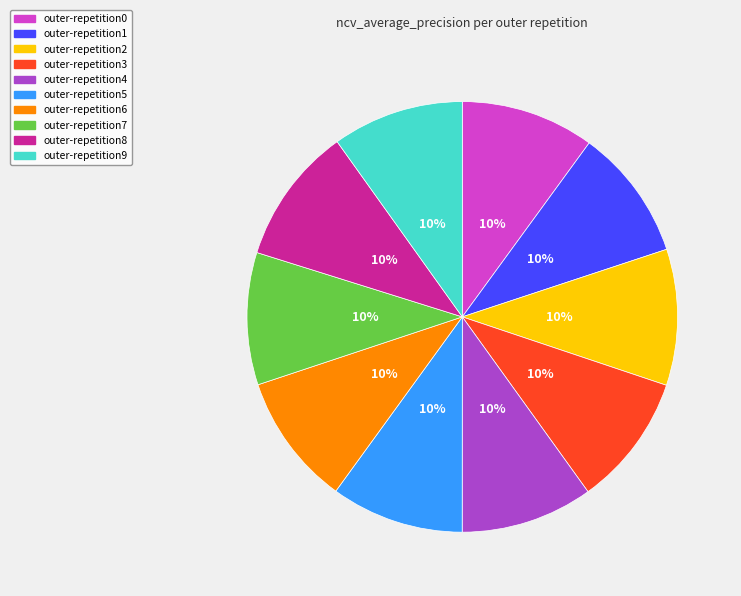

The outer-repetition0 slice represents 10% of the pie. True or false?

True